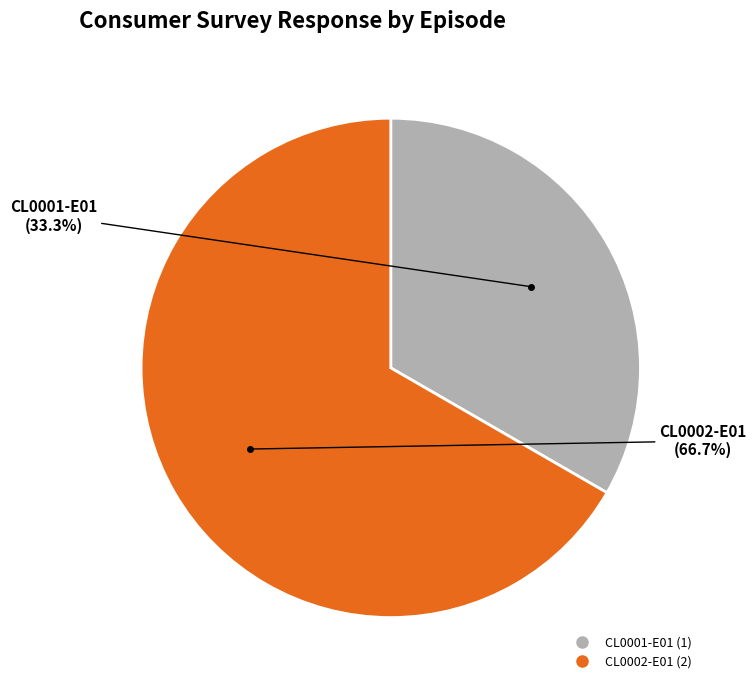

How many segments does this pie chart have?

2